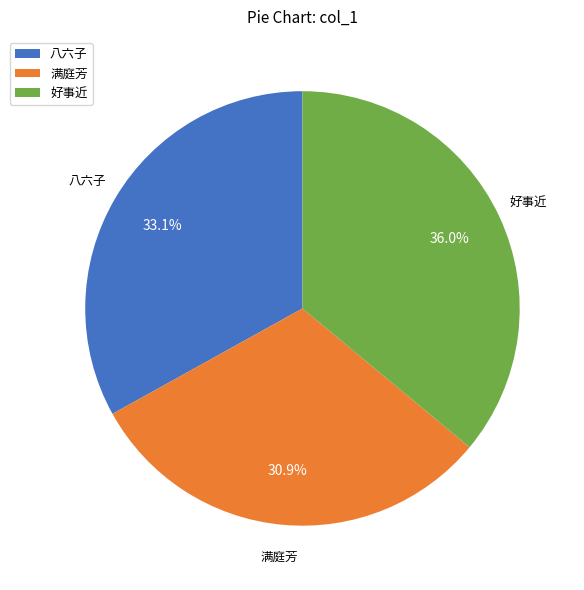

Does any single category account for the majority?

No